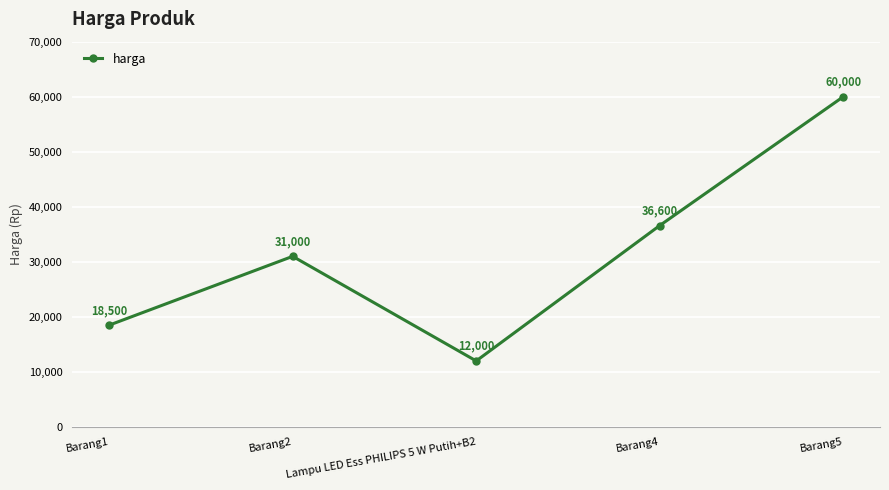

What is the change in value from Lampu LED Ess PHILIPS 5 W Putih+B2 to Barang4?

+24600